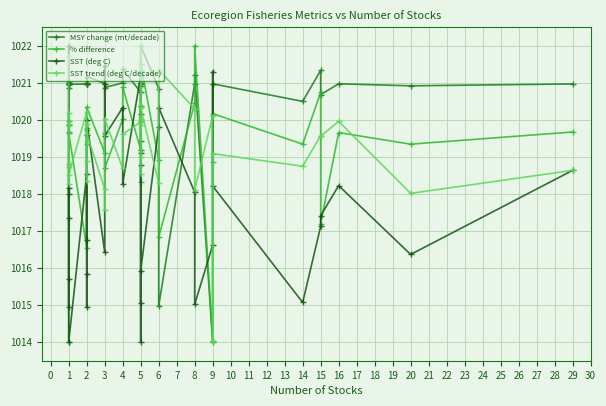

Which series ends up on top after the final intersection of SST (deg C) and SST trend (deg C/decade)?

SST (deg C)